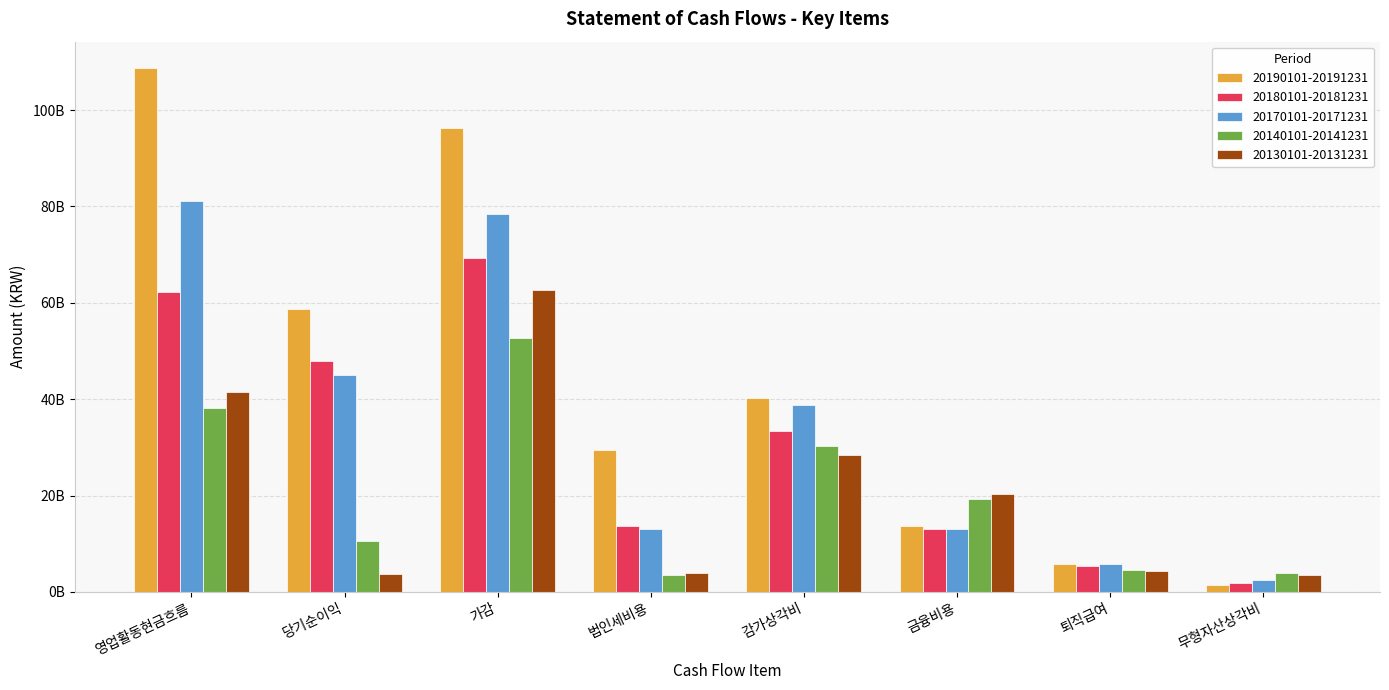

What is the highest value of the 20140101-20141231 series?

52622611729